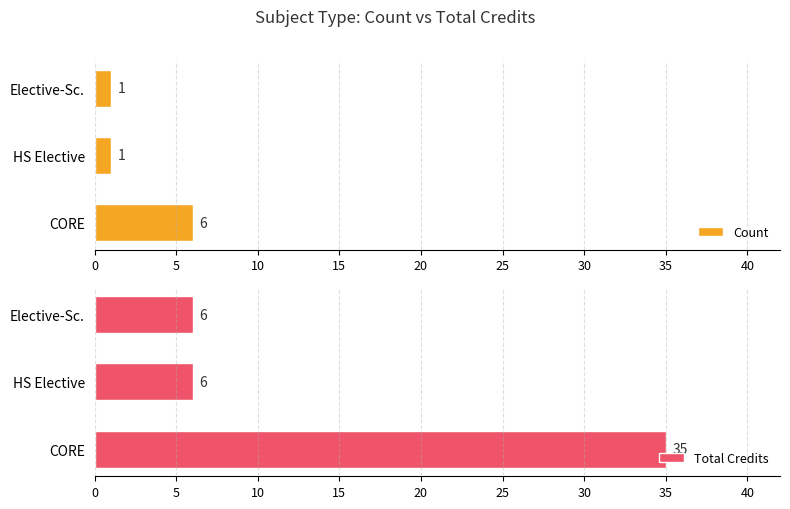

Which series has the largest total across all categories?

Total Credits